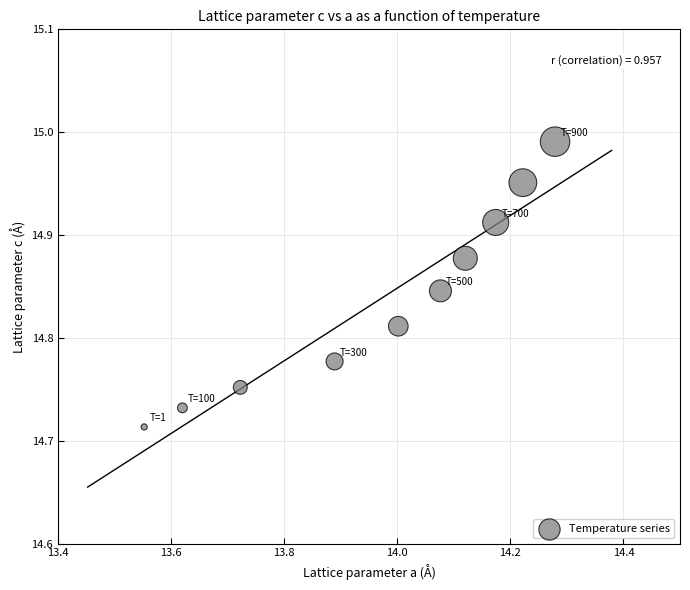

What is the average X value?

14.0